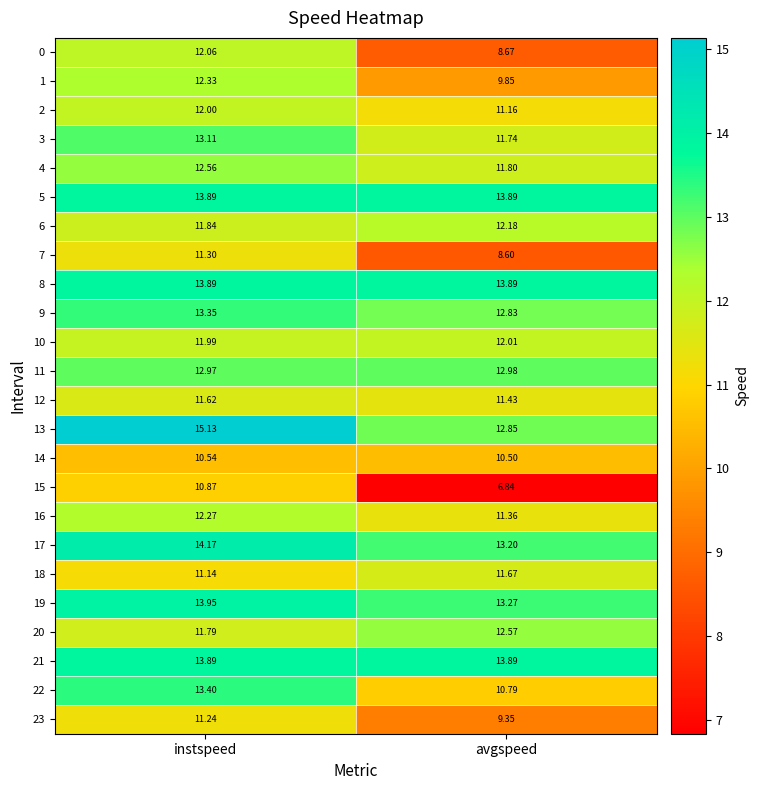

Which category has the lowest value in the 18 series?

instspeed